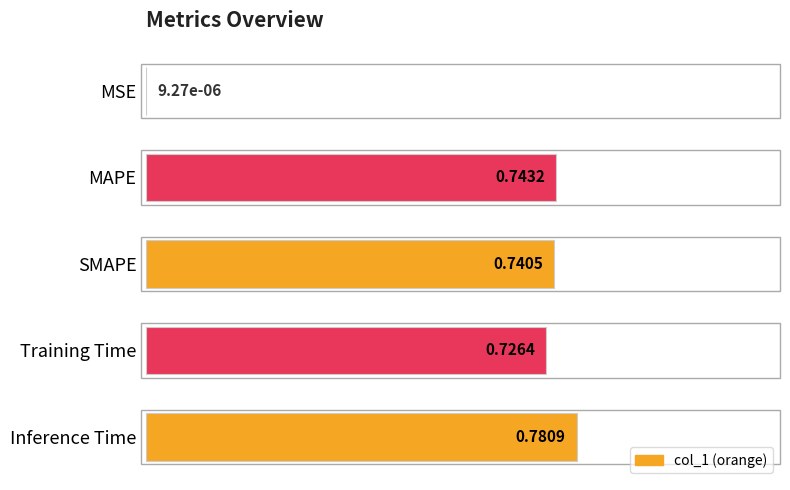

Which has a higher value, SMAPE or MAPE?

MAPE